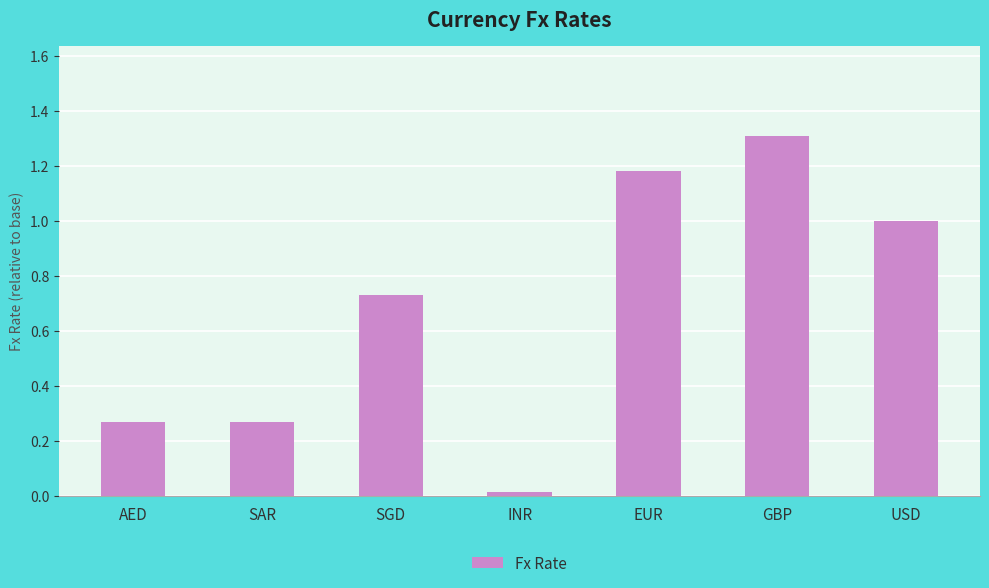

Which category has the lowest value across all series?

INR